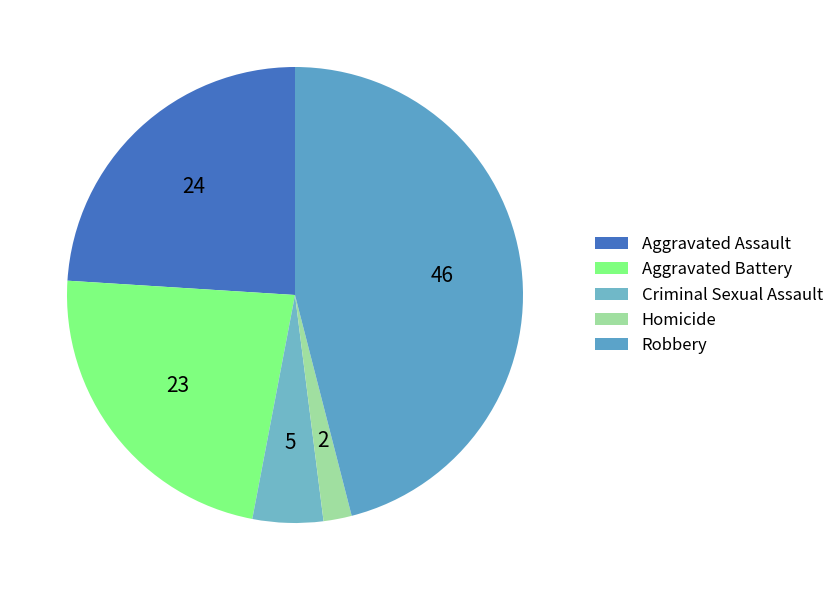

Which slice is the largest?

Robbery